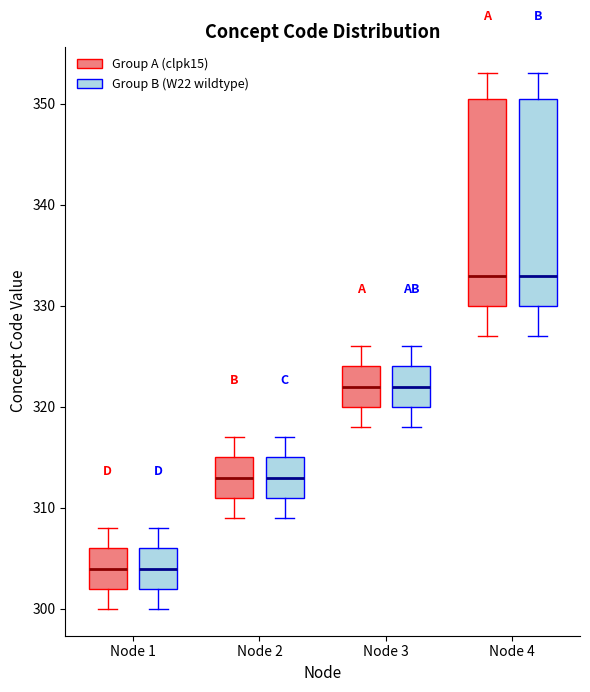

Reading left to right, transcribe this box plot: for each box, give where its median line is, the range the box spans, and where its two whiskers end, as read against the y-axis. The values are not printed on the chart, so give them approximately, as read against the axis.

Node 1 (Group A (clpk15)): median 304, box 302 to 306, whiskers 300 to 308
Node 1 (Group B (W22 wildtype)): median 304, box 302 to 306, whiskers 300 to 308
Node 2 (Group A (clpk15)): median 313, box 311 to 315, whiskers 309 to 317
Node 2 (Group B (W22 wildtype)): median 313, box 311 to 315, whiskers 309 to 317
Node 3 (Group A (clpk15)): median 322, box 320 to 324, whiskers 318 to 326
Node 3 (Group B (W22 wildtype)): median 322, box 320 to 324, whiskers 318 to 326
Node 4 (Group A (clpk15)): median 333, box 330 to 351, whiskers 327 to 353
Node 4 (Group B (W22 wildtype)): median 333, box 330 to 351, whiskers 327 to 353